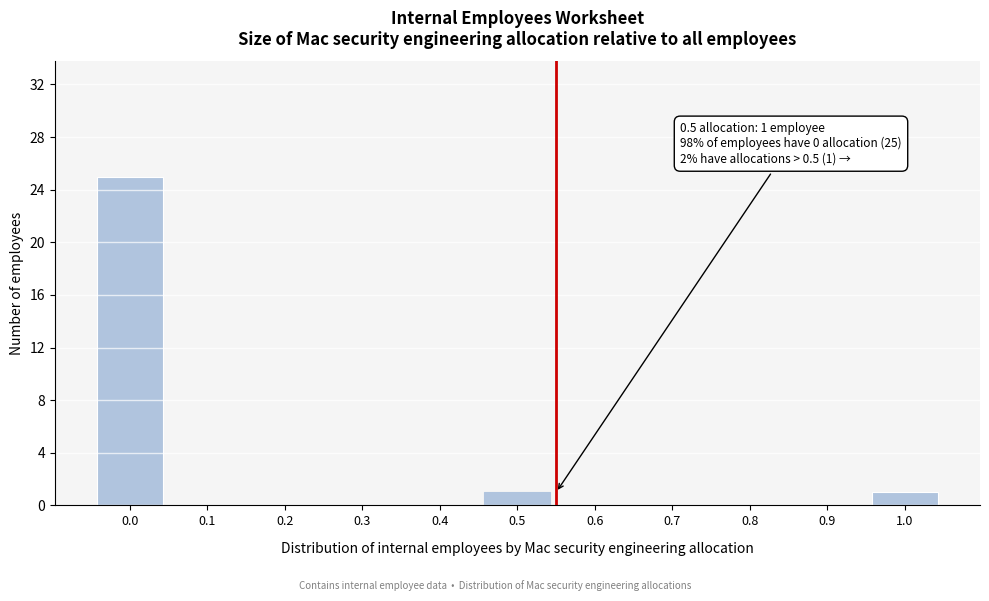

Reading left to right, what are all the values shown in this chart?

0.0=25	0.1=0	0.2=0	0.3=0	0.4=0	0.5=1	0.6=0	0.7=0	0.8=0	0.9=0	1.0=1